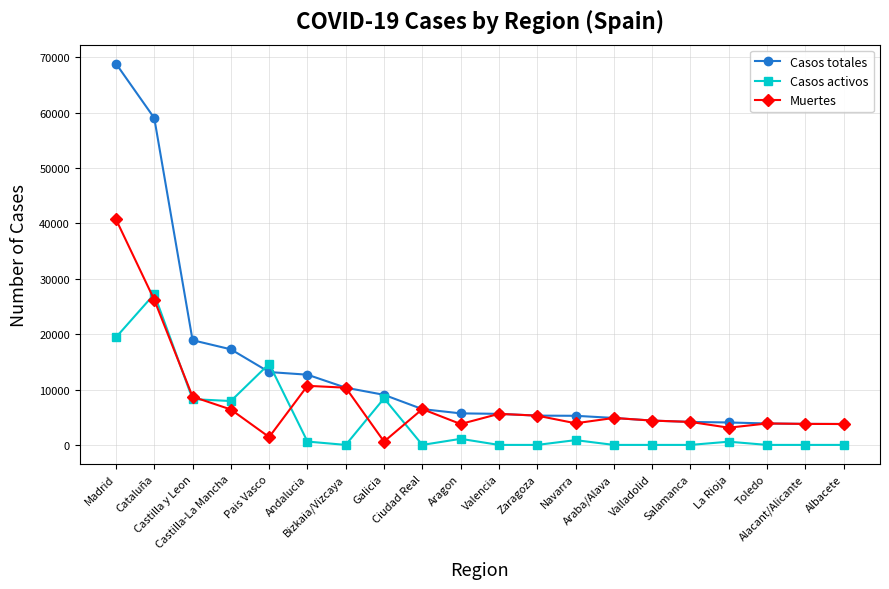

Is the value of Casos totales at Ciudad Real greater than the value of Muertes at Toledo?

Yes